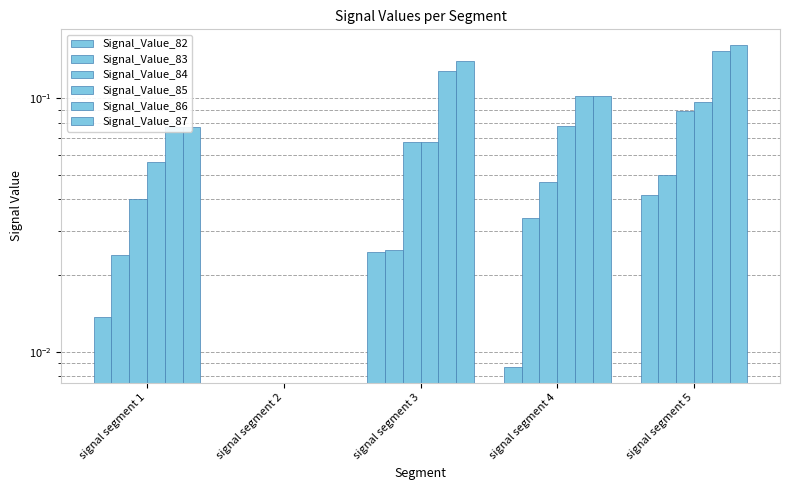

Rank the series by their maximum value, from highest to lowest.

Signal_Value_87, Signal_Value_86, Signal_Value_85, Signal_Value_84, Signal_Value_83, Signal_Value_82